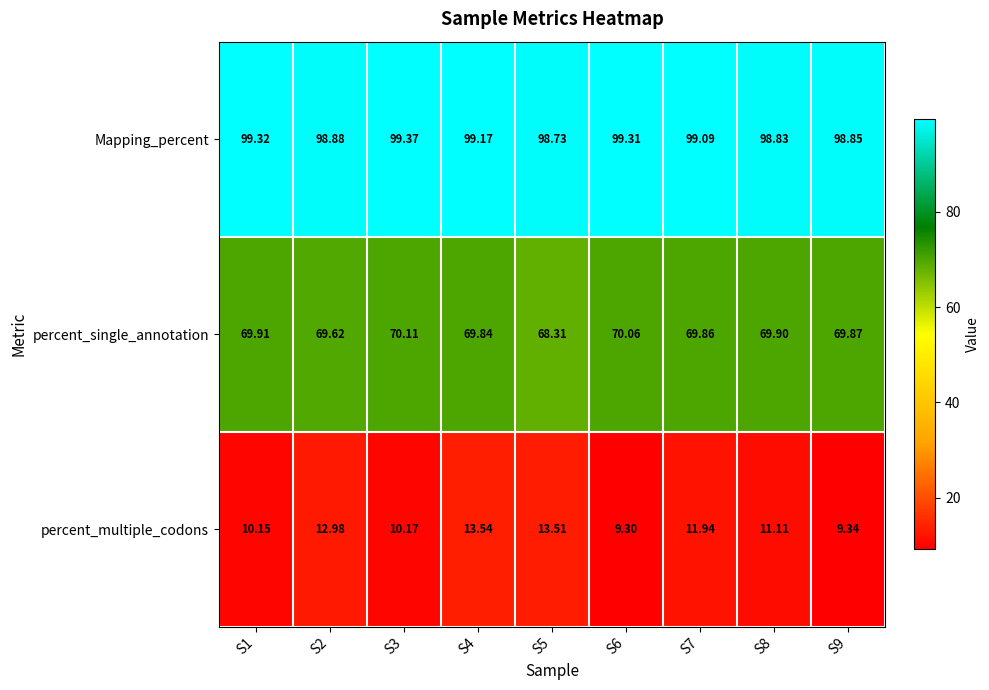

What is the spread (max minus min) of values at S5?

85.2